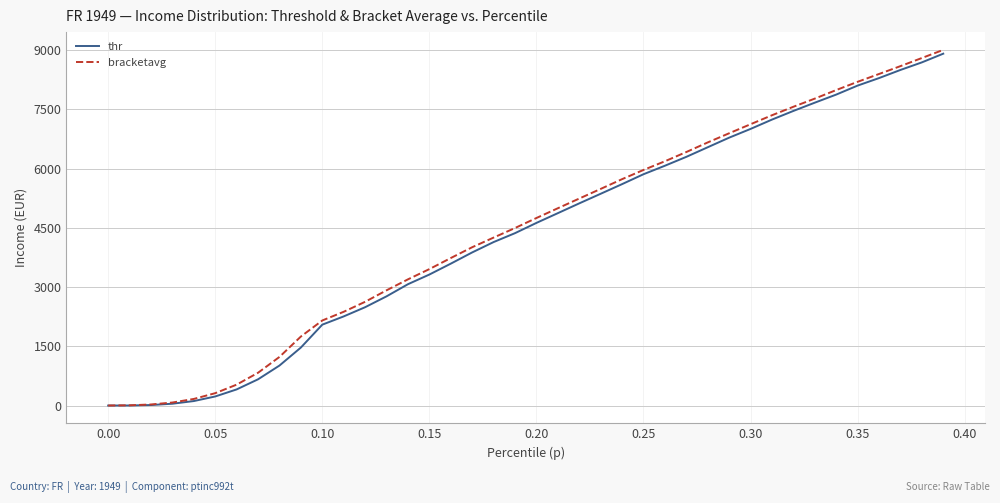

Which series has the widest spread of values?

bracketavg